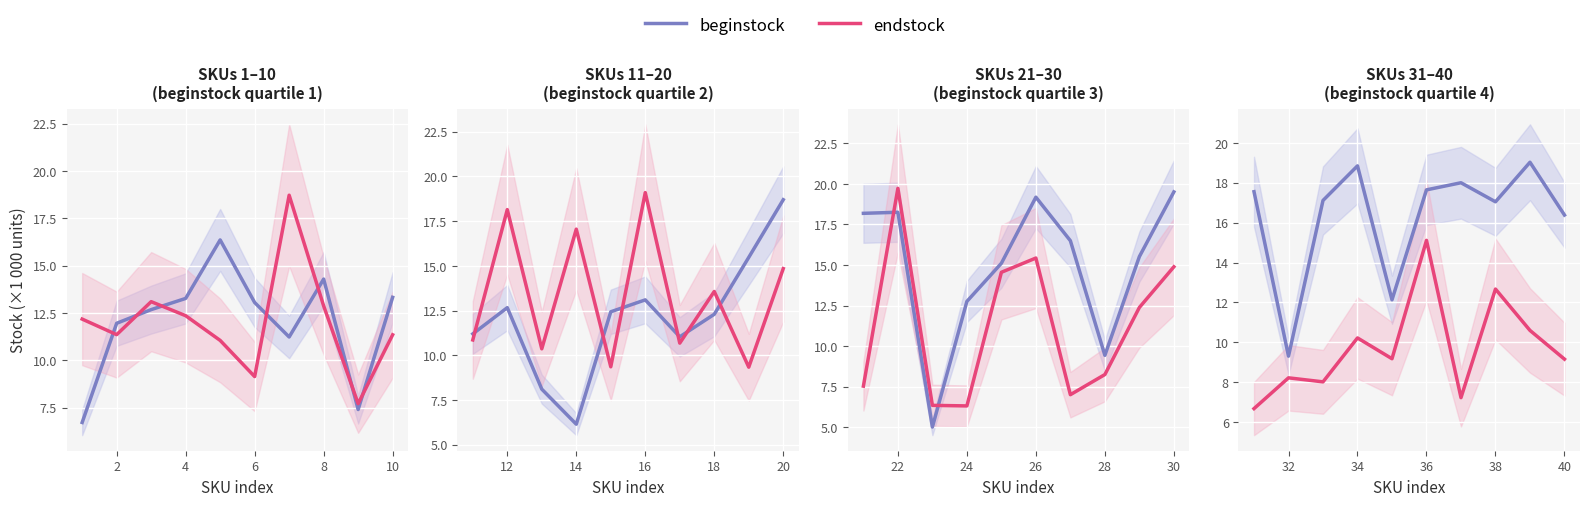

Which series has the widest spread of values?

beginstock